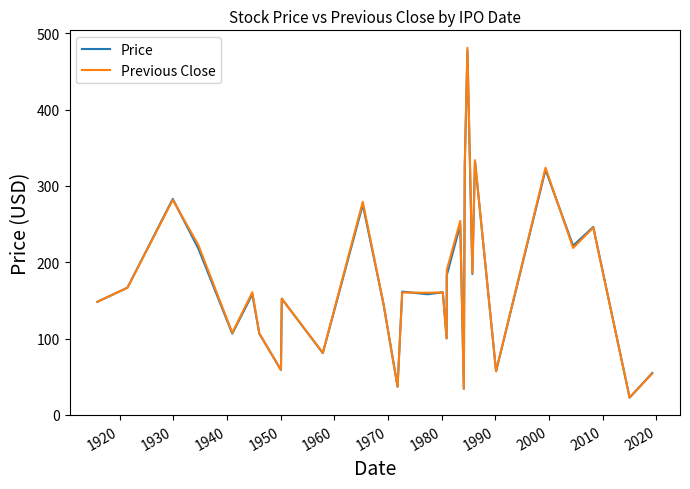

How many series are shown in this chart?

2